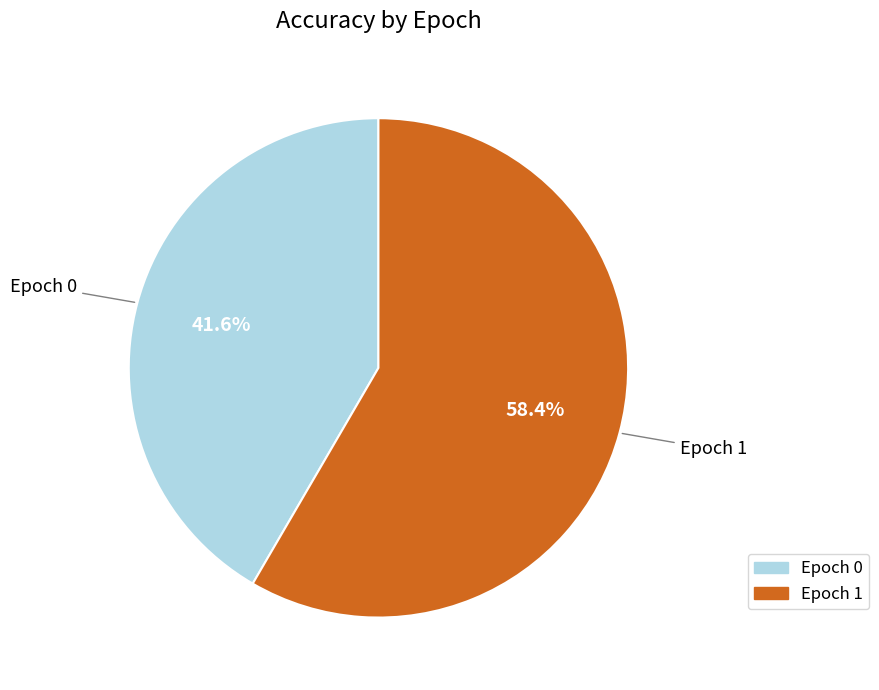

What is the majority slice?

Epoch 1